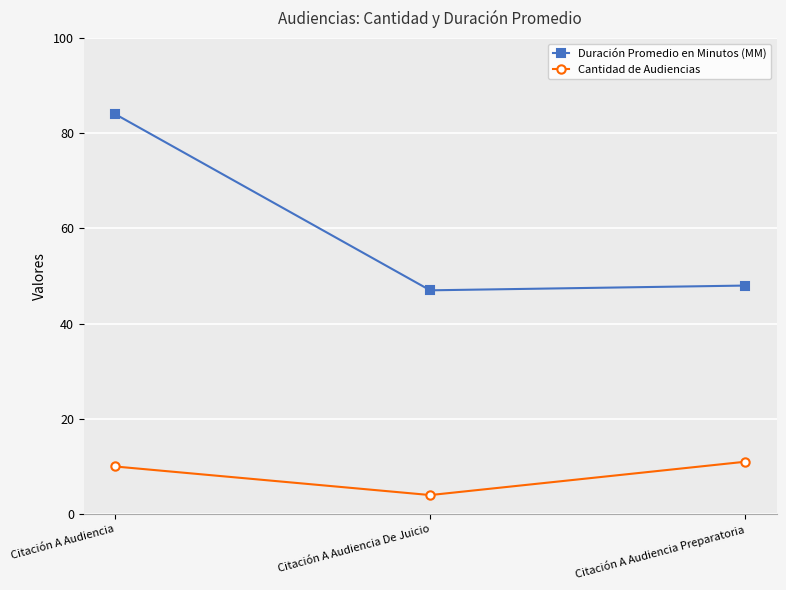

At which label does Duración Promedio en Minutos (MM) reach its peak?

Citación A Audiencia